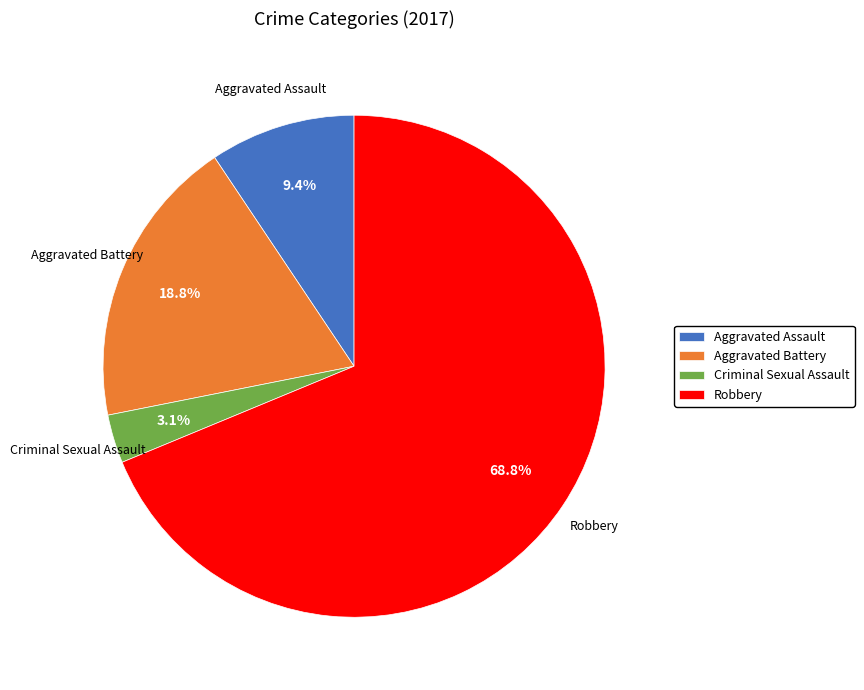

How many slices are in this pie chart?

4